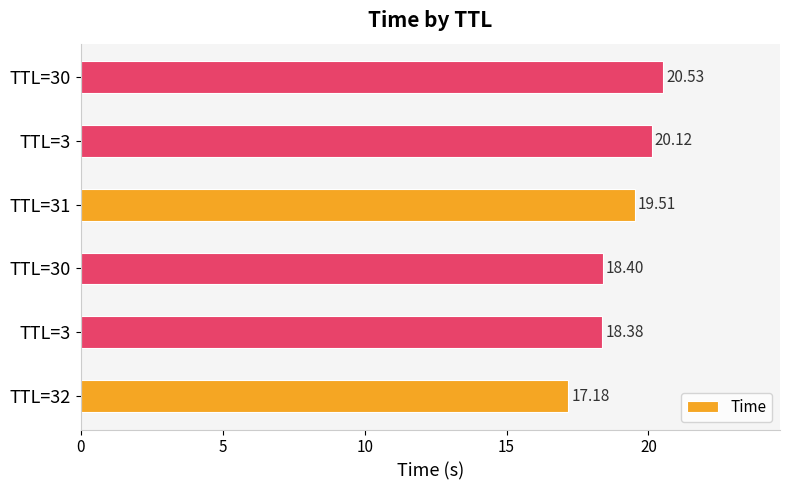

Count the number of data series in this chart.

1